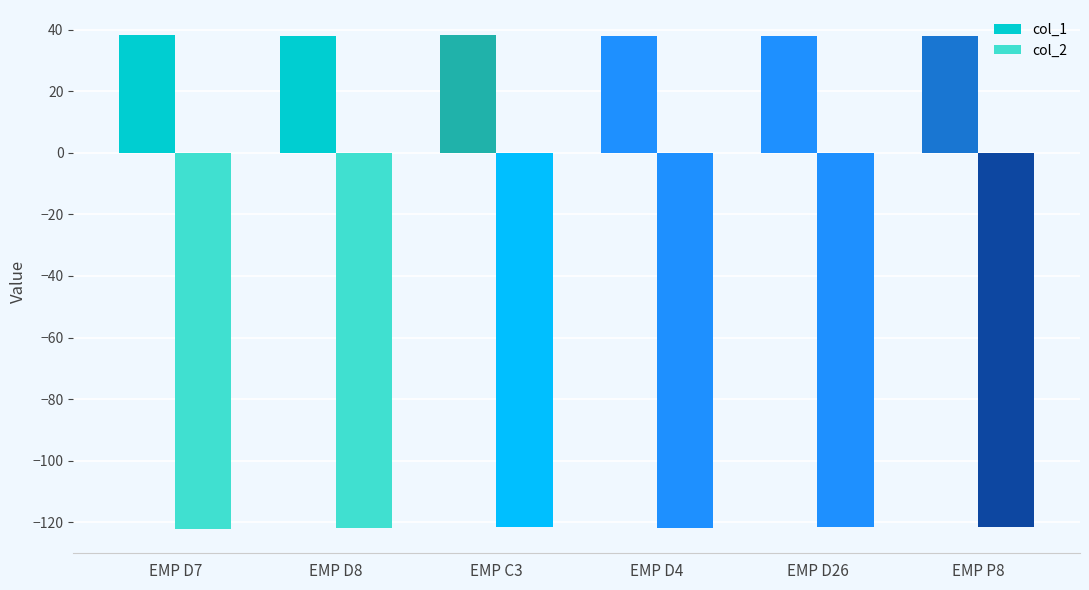

How many series are shown in this chart?

2